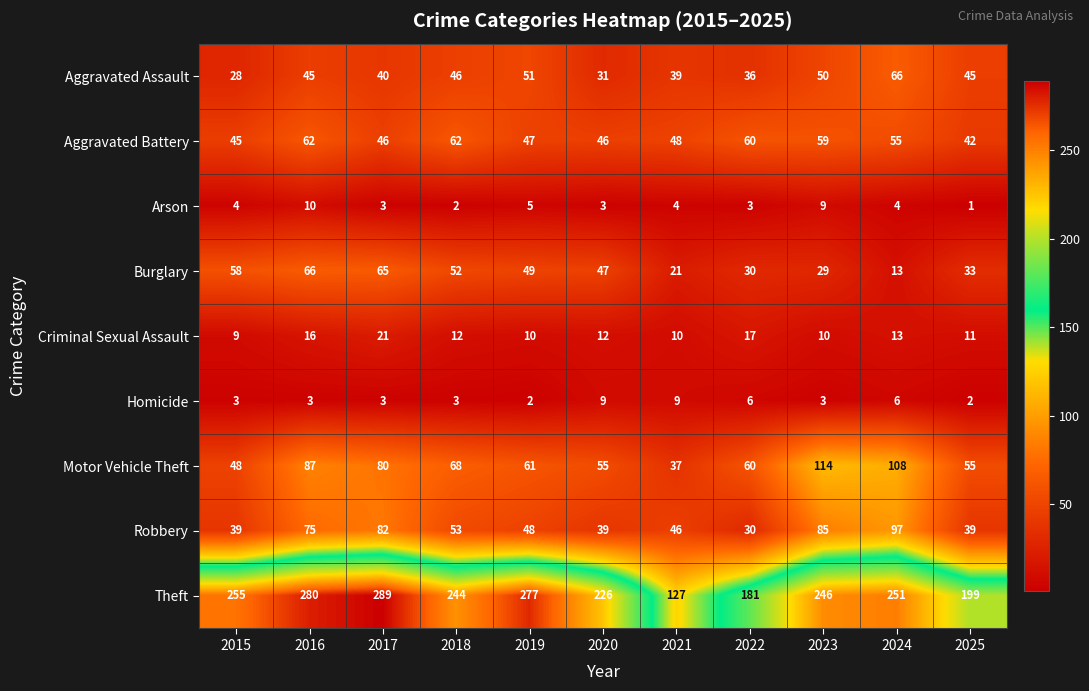

What is the sum of all Criminal Sexual Assault values?

141